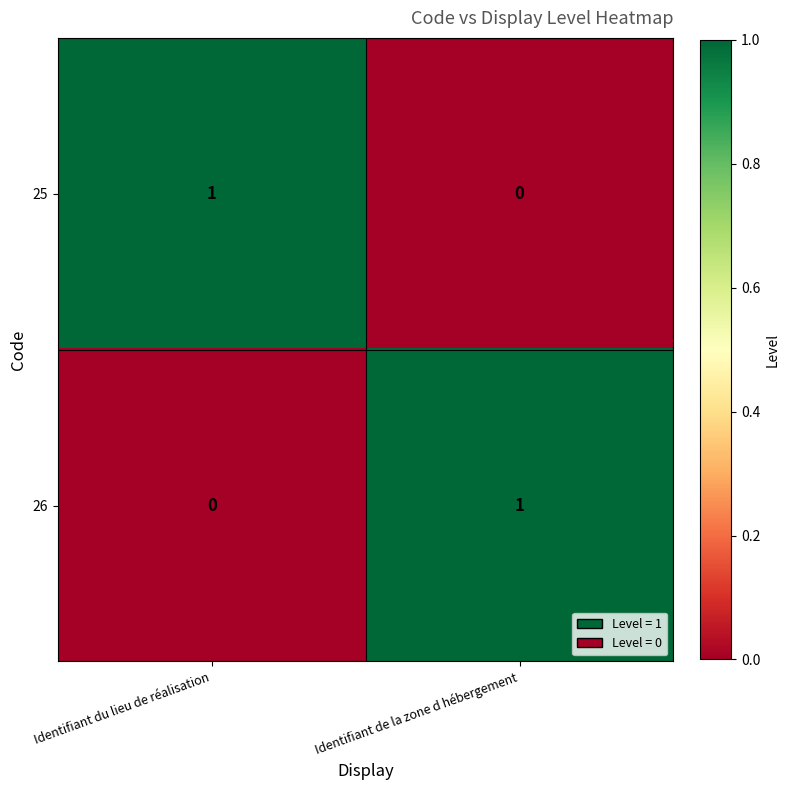

At Identifiant de la zone d hébergement, list the series in order from smallest to largest.

25, 26